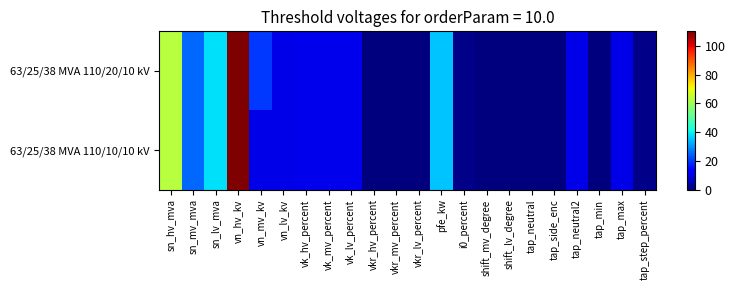

What is the maximum value shown in the chart?

110.0